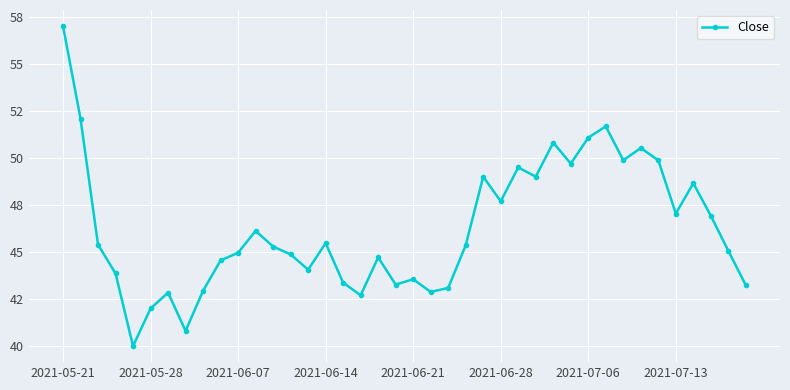

What is the minimum value shown in the chart?

40.0